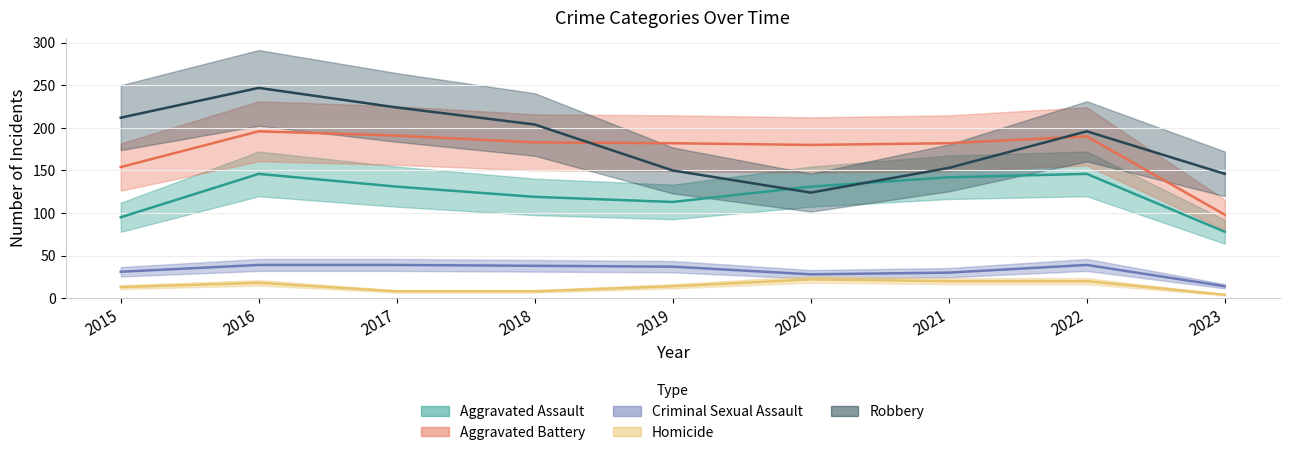

At 2020, list the series in order from smallest to largest.

Homicide, Criminal Sexual Assault, Robbery, Aggravated Assault, Aggravated Battery